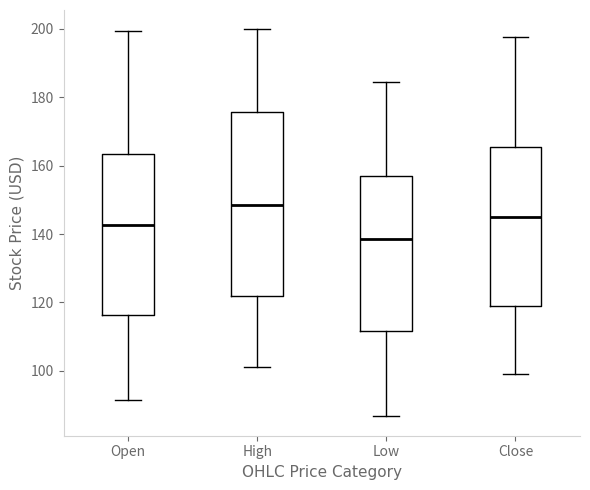

Where does the lower whisker of the box for Close end on the y-axis? The values are not printed on the chart, so give them approximately, as read against the axis.

100